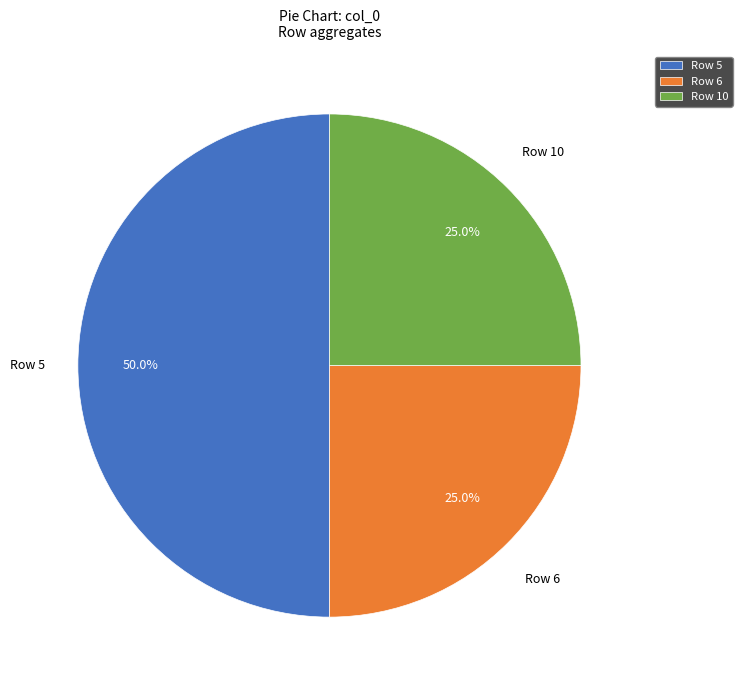

Which category has the biggest portion of the pie?

Row 5